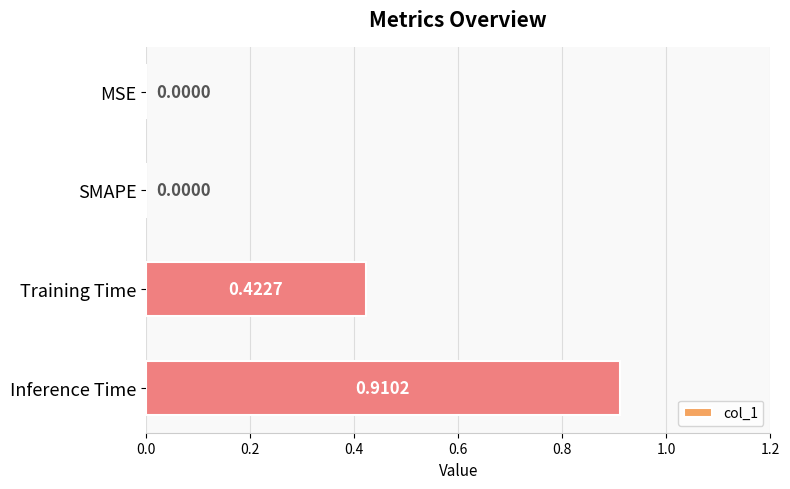

At which category does the chart reach its peak across all series?

Inference Time